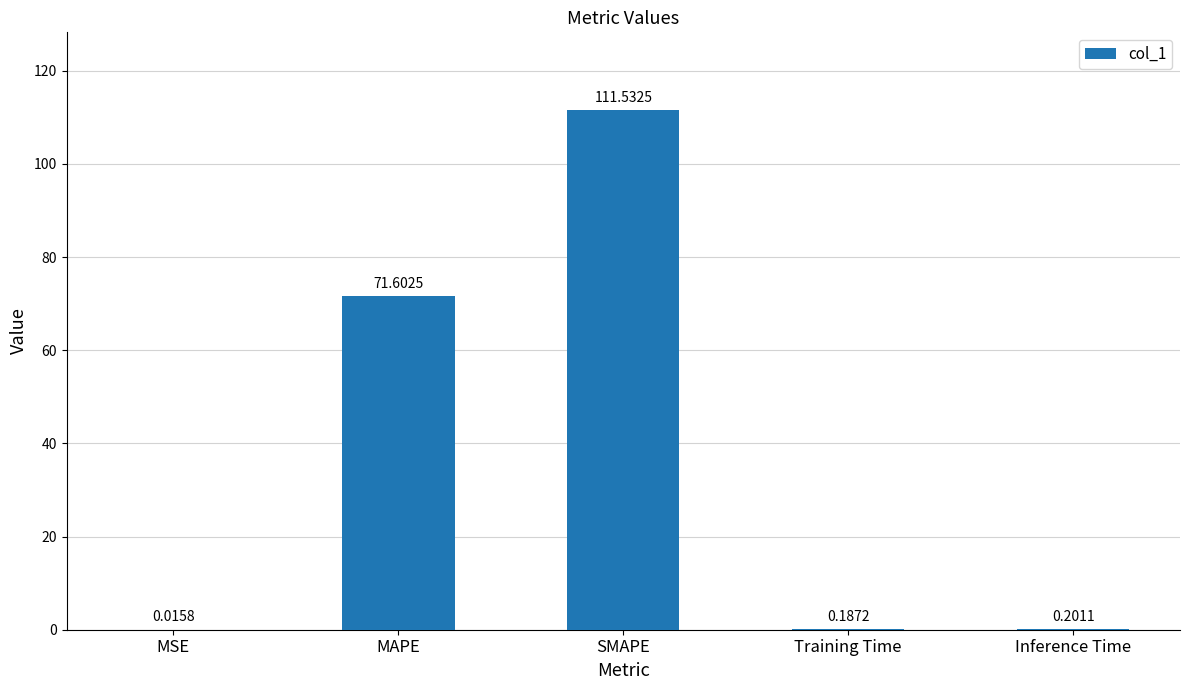

At which label is the value closest to 55?

MAPE